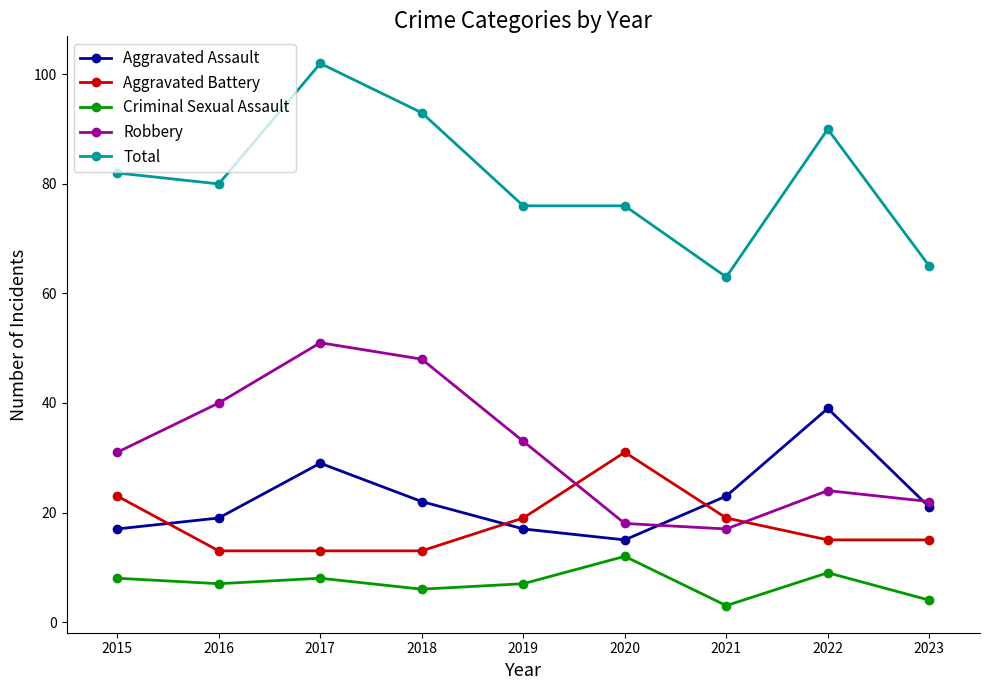

What are all the series names shown in the legend?

Aggravated Assault, Aggravated Battery, Criminal Sexual Assault, Robbery, Total